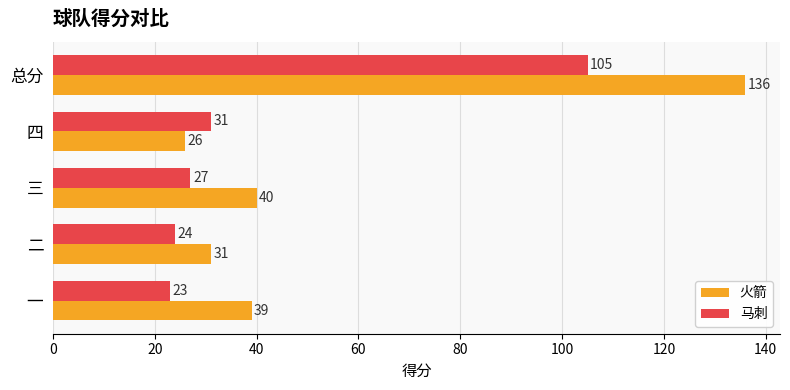

At how many categories does at least one series exceed 77?

1